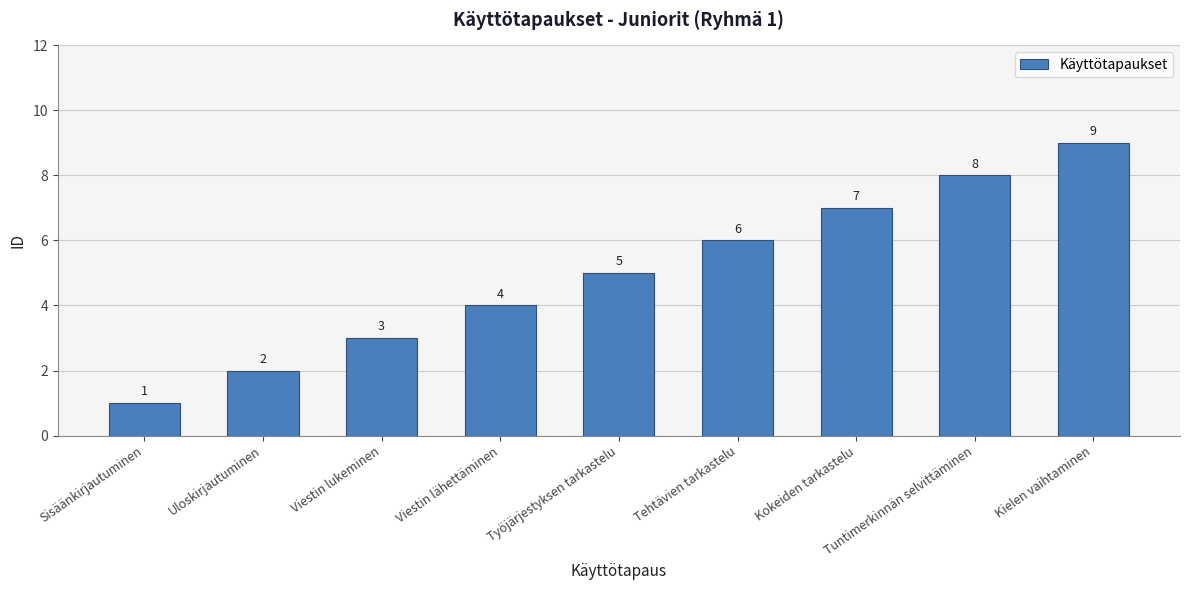

How many data points are less than 5?

4